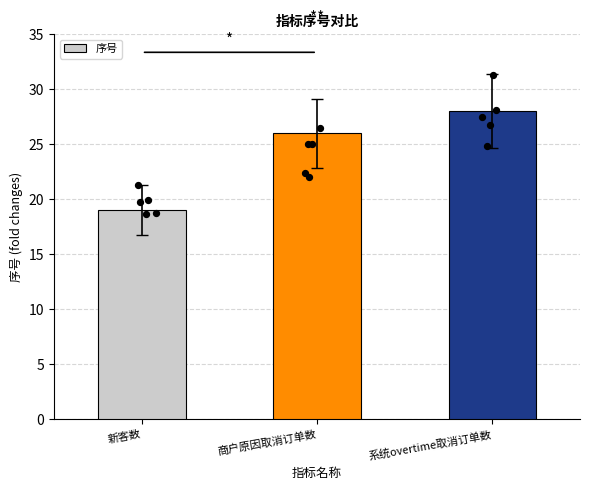

Between 新客数 and 系统overtime取消订单数, which is larger?

系统overtime取消订单数